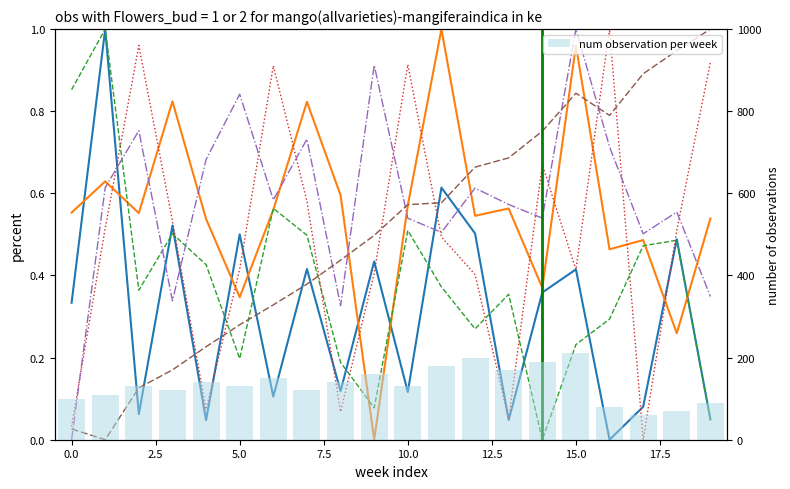

Does the chart contain stacked bars?

No